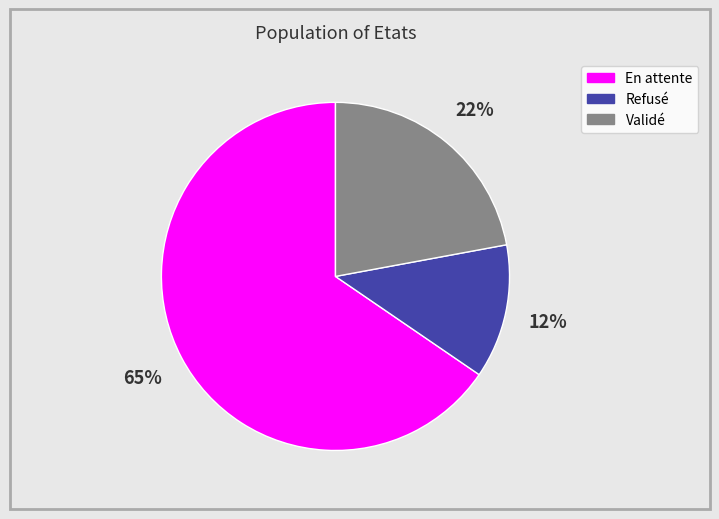

True or false: Refusé accounts for 12% of the total.

True